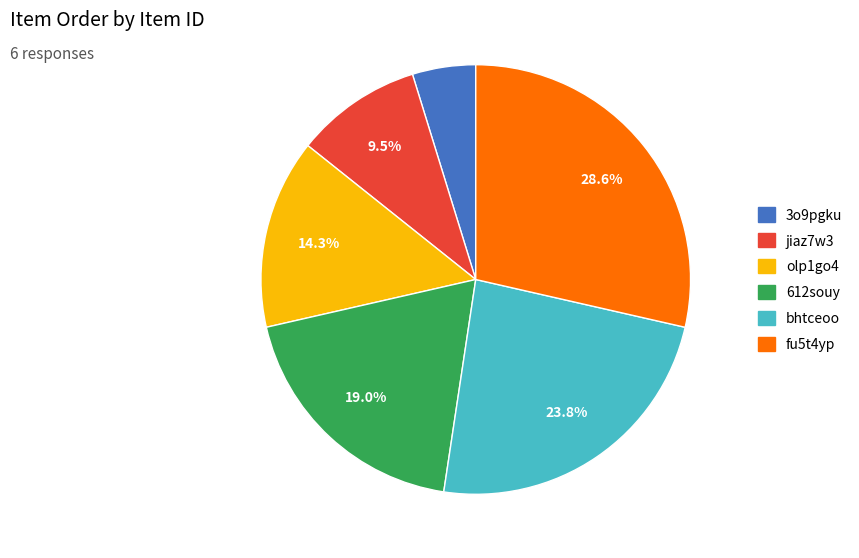

To the nearest percent, what is the average slice percentage?

17%